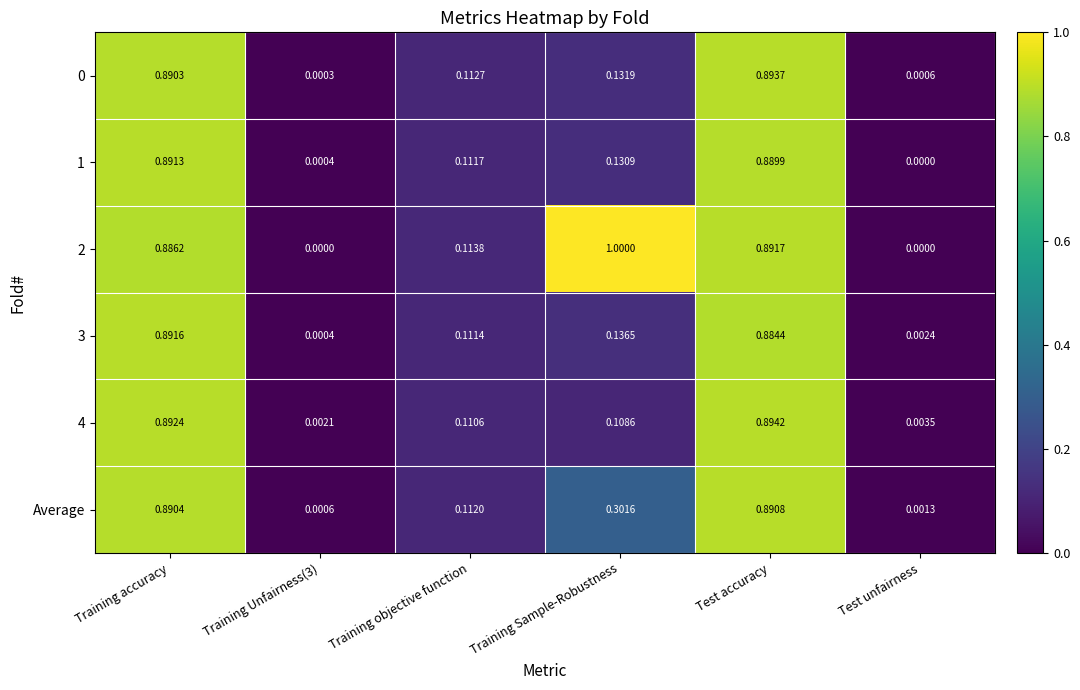

Which label corresponds to the largest value in the chart?

Training Sample-Robustness